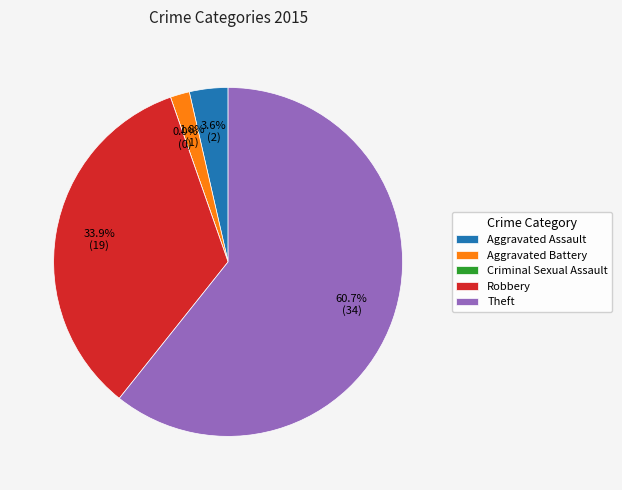

Do Aggravated Assault and Theft together represent more than half of the pie?

Yes